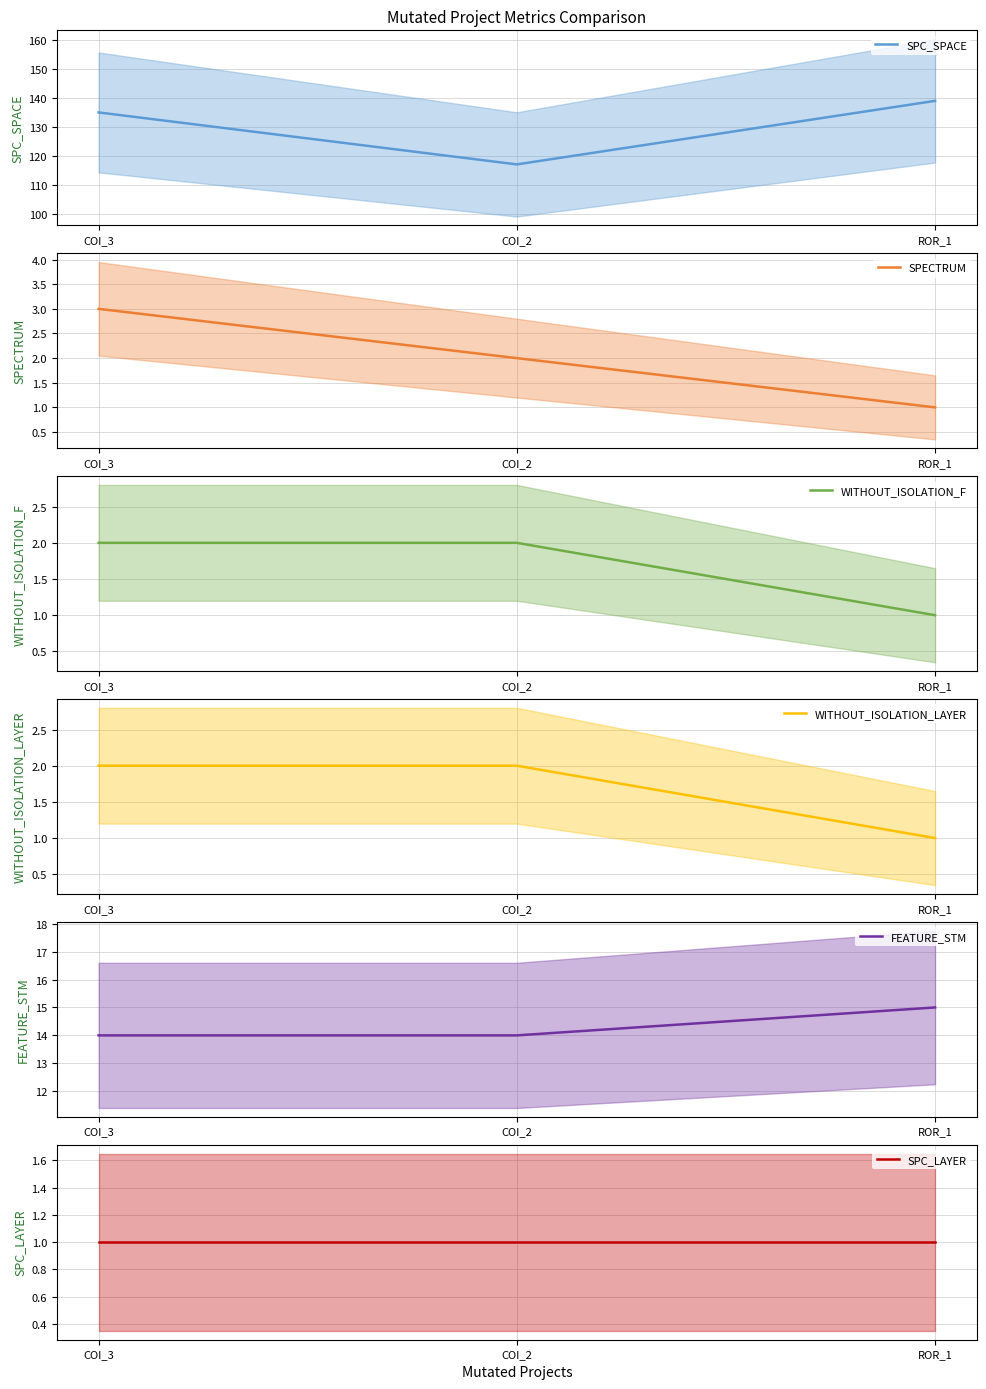

Is it true that SPC_SPACE equals 139 at ROR_1?

True